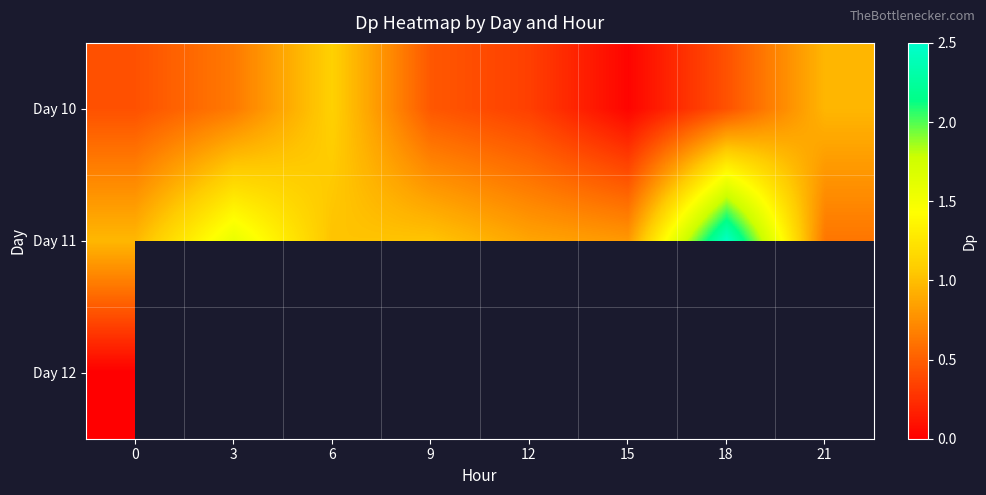

Count the number of data series in this chart.

3